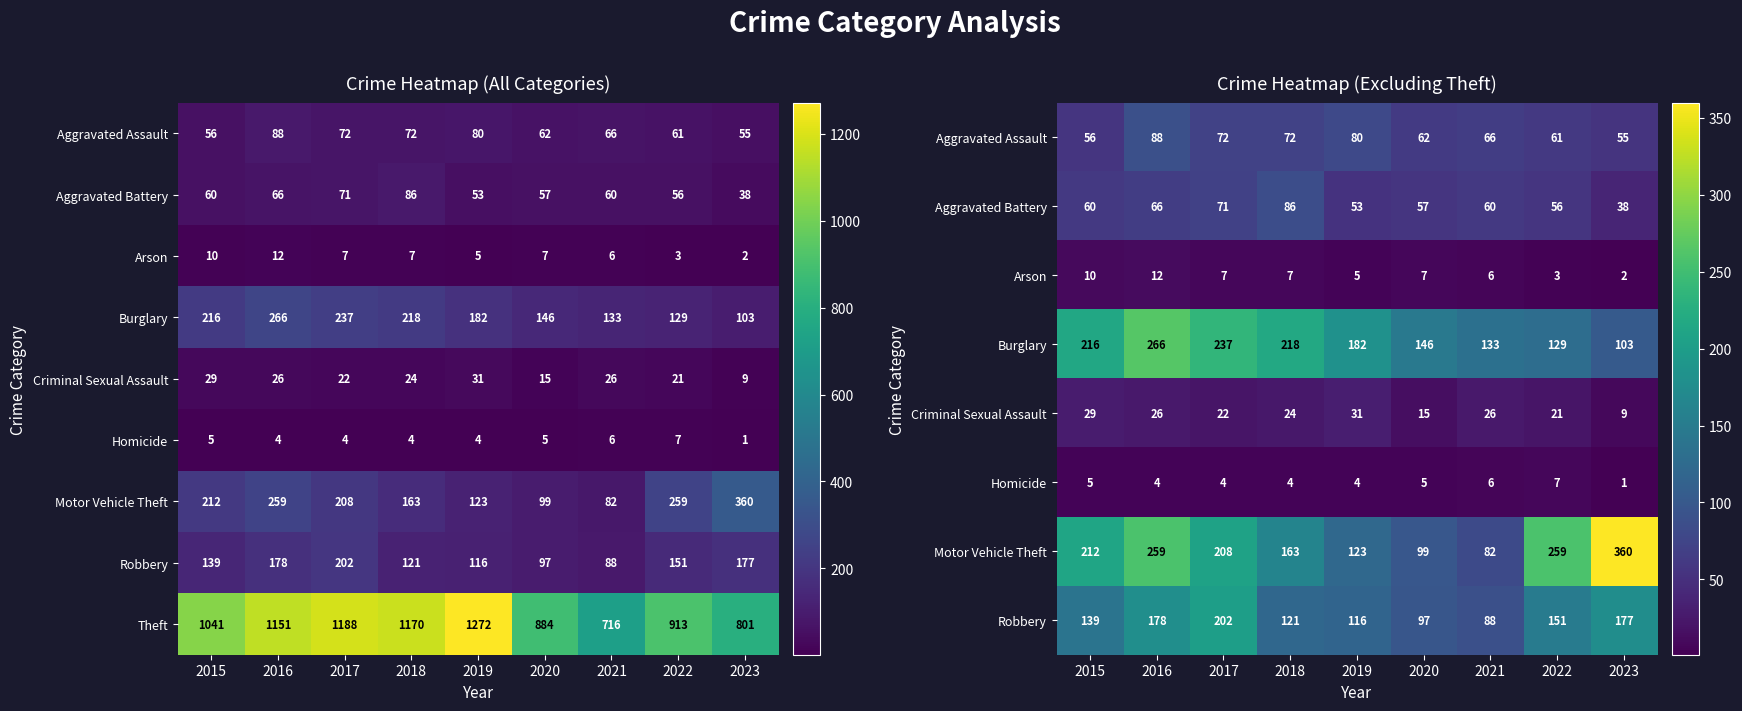

Which category has the highest value in the Theft series?

2019